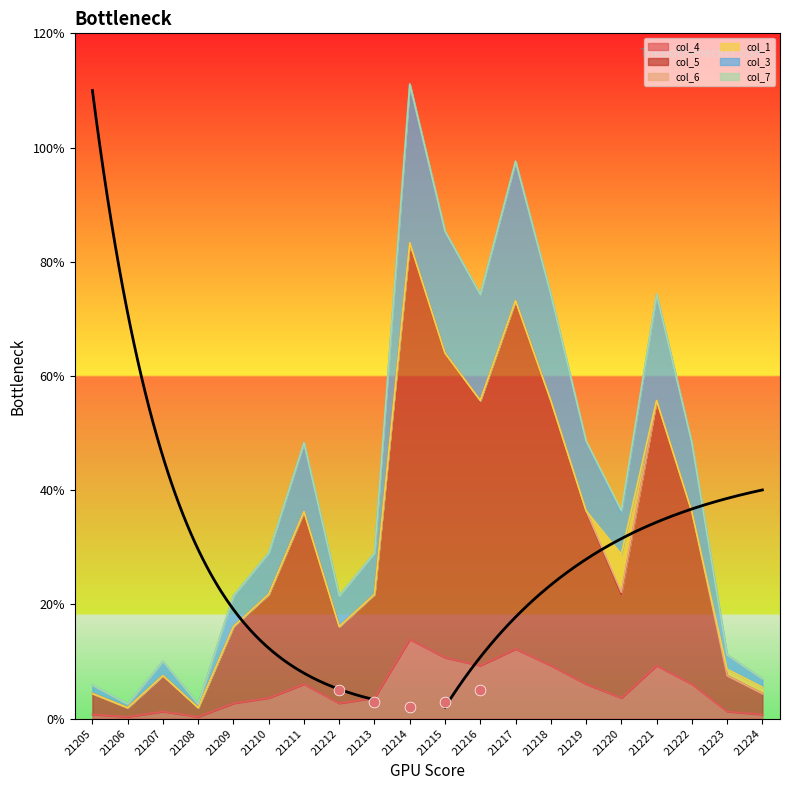

Which series contains the lowest Y value?

col_4